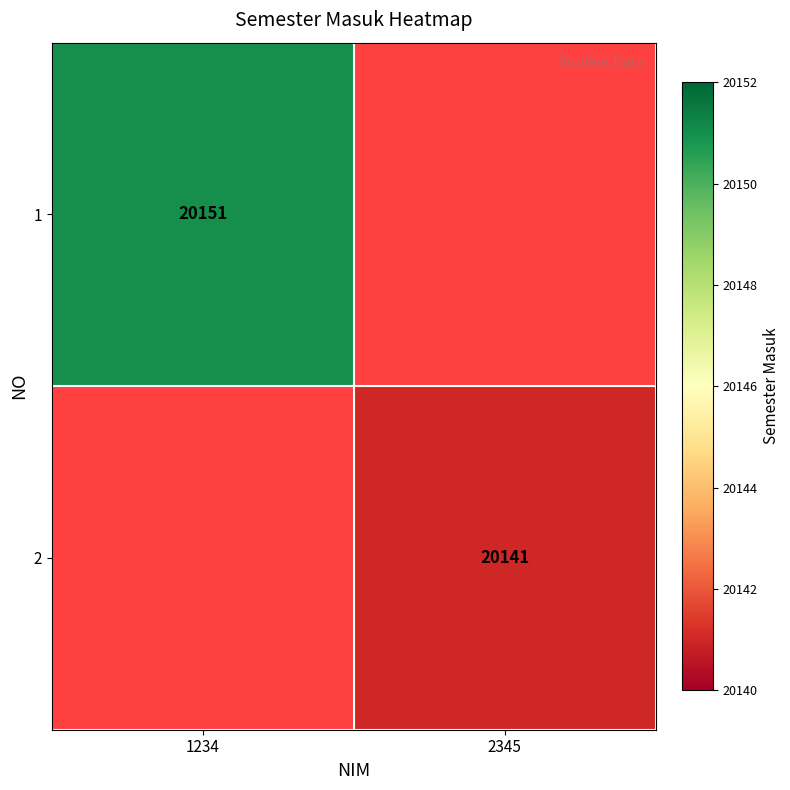

The value of 2 at 2345 is 4087. True or false?

False